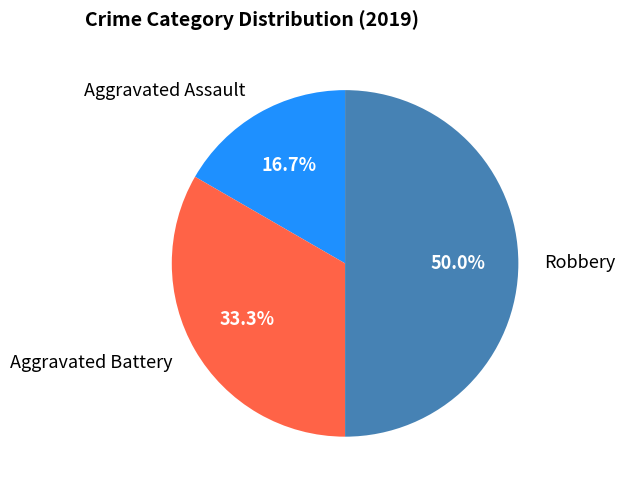

Is Aggravated Assault the majority of the pie?

No